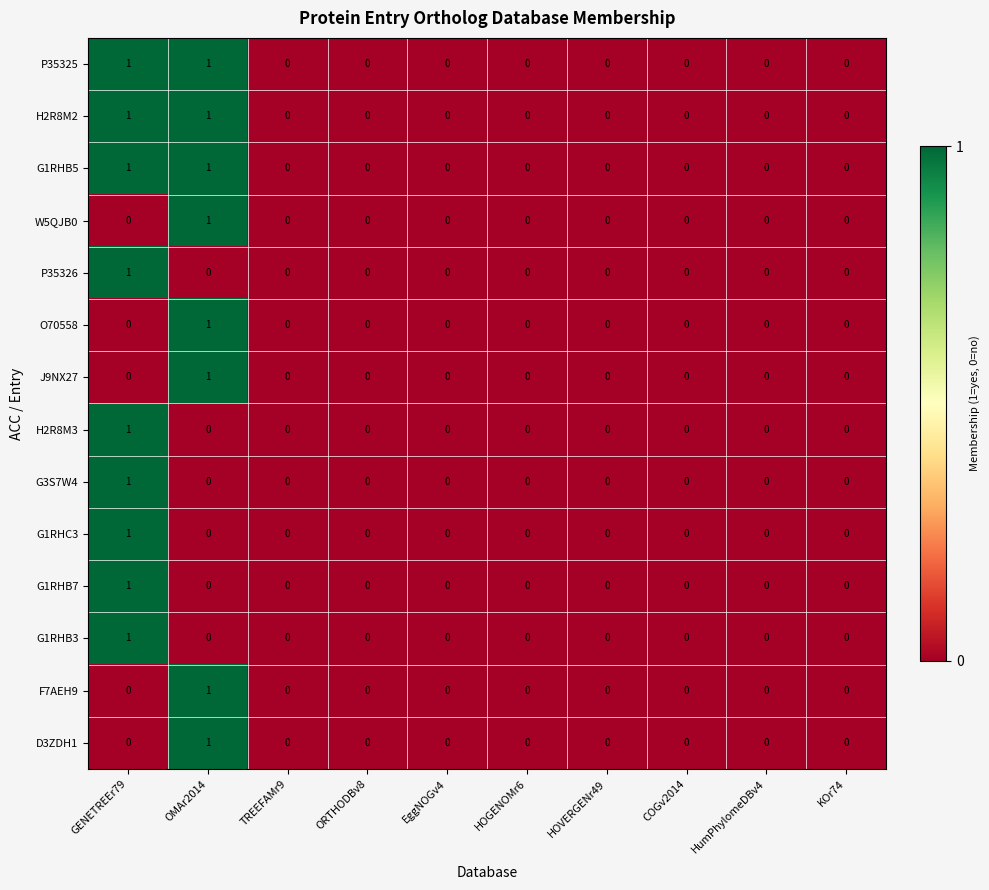

True or false: F7AEH9 has a value of 0 at COGv2014.

True